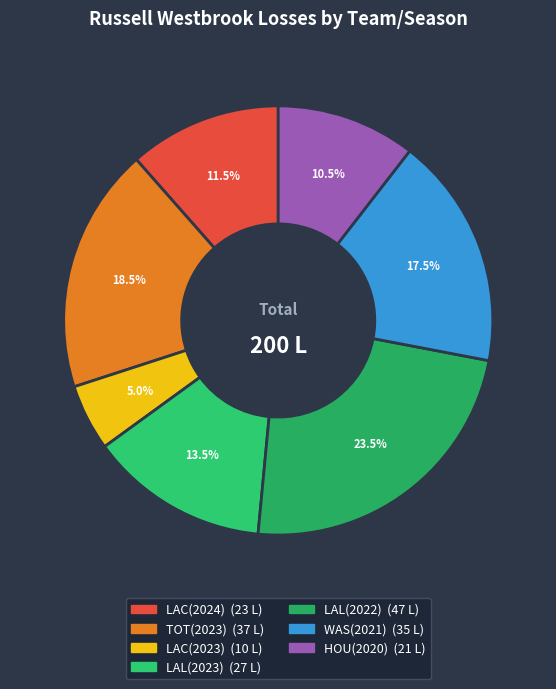

What is the change in value from LAL(2022) to WAS(2021)?

-12